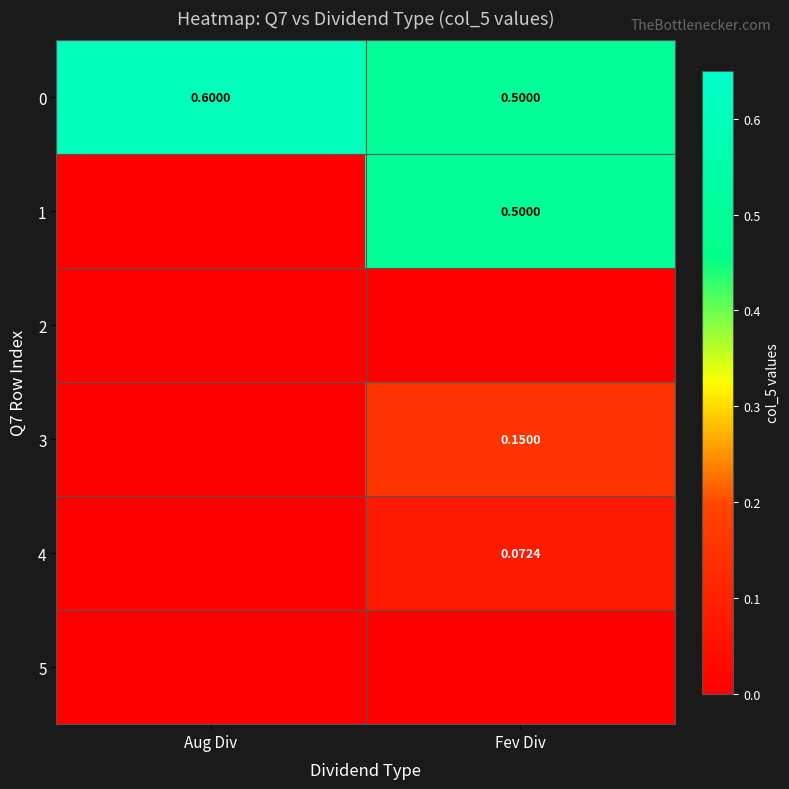

Which category has the highest value in the 0 series?

Aug Div